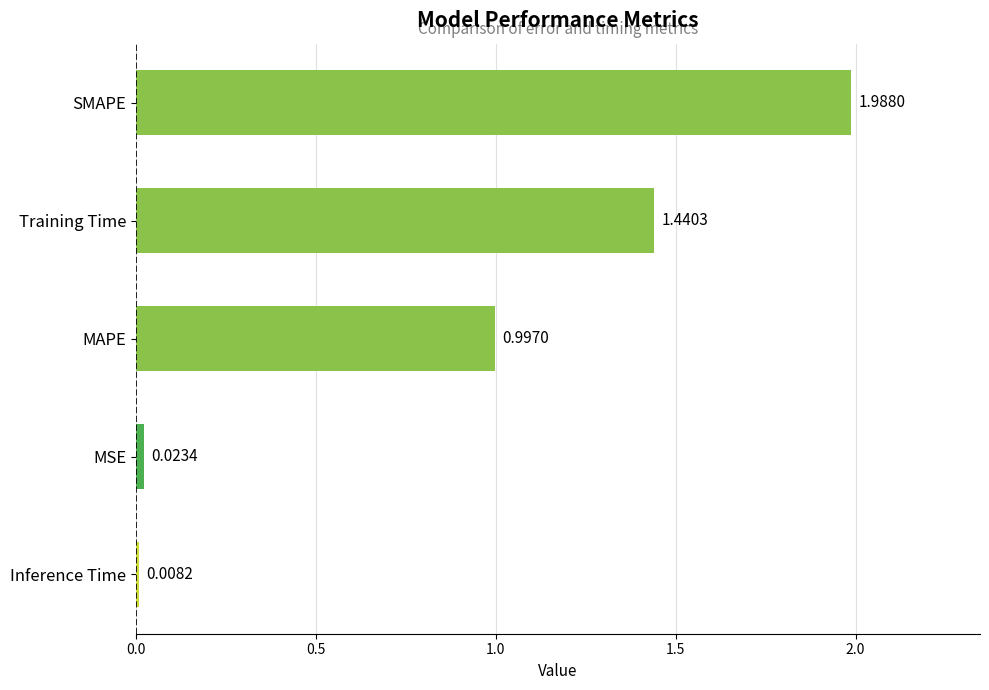

Which label corresponds to the smallest value in the chart?

Inference Time